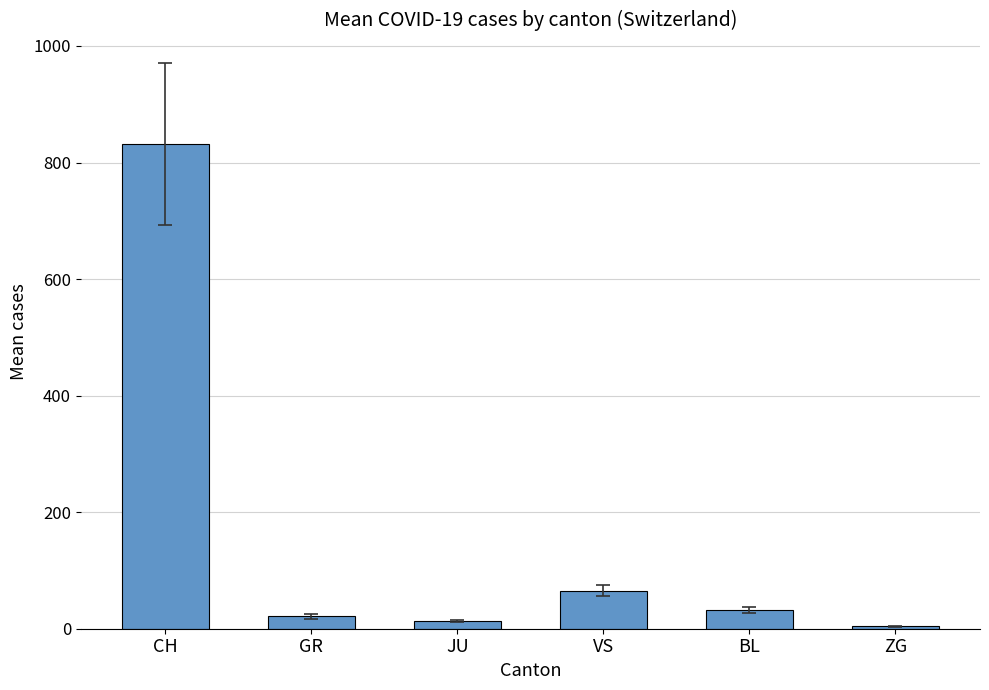

List the labels in order of value, largest first.

CH, VS, BL, GR, JU, ZG